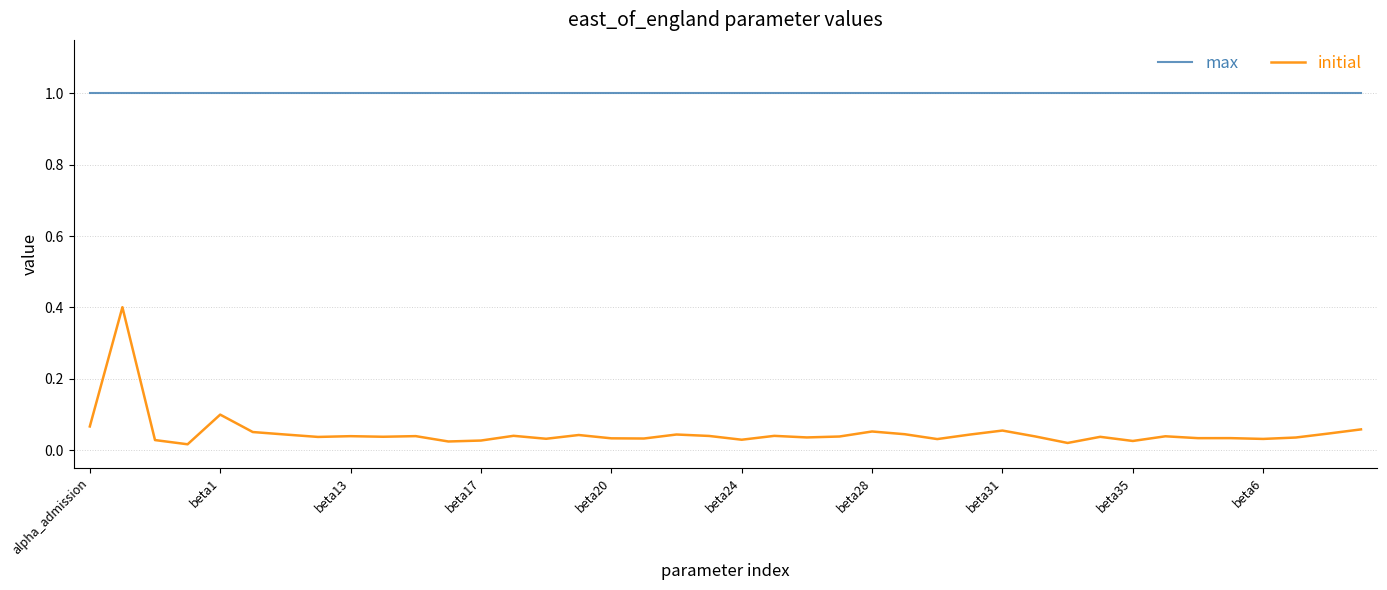

True or false: initial and max intersect in this chart.

False